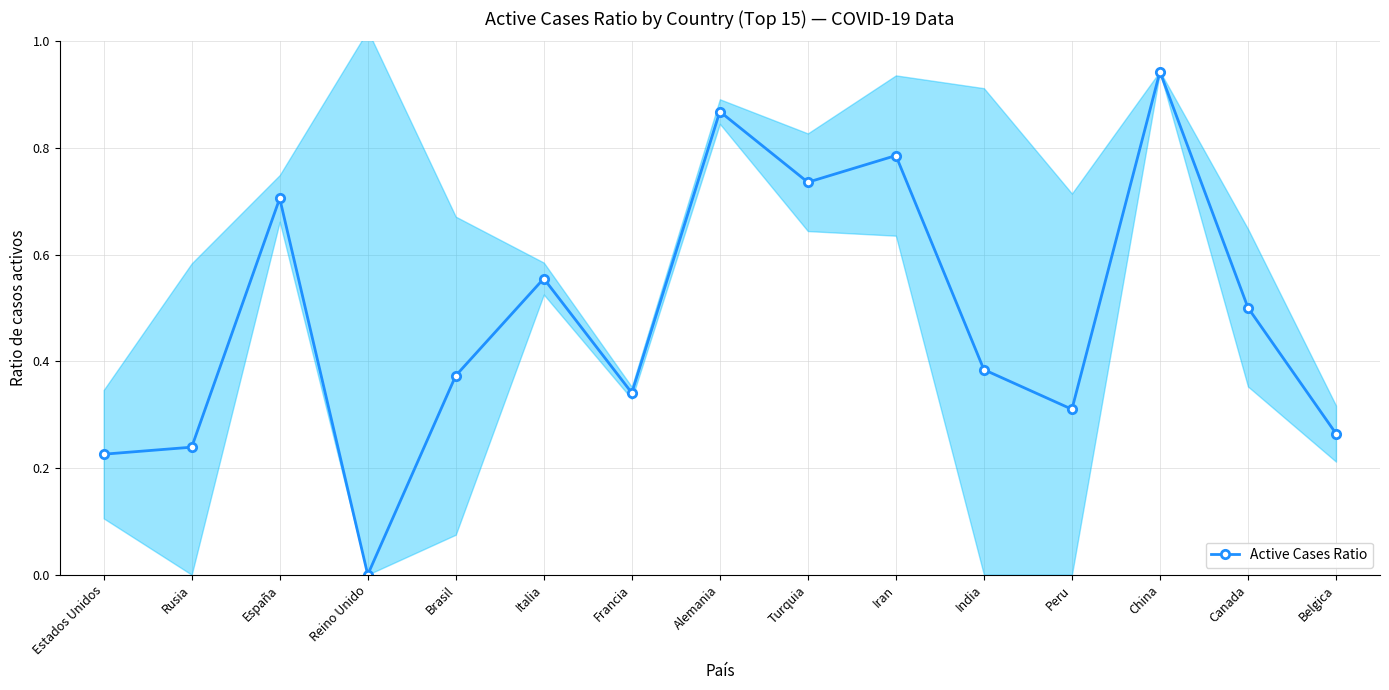

The chart shows a value of 0.4 at España. True or false?

False